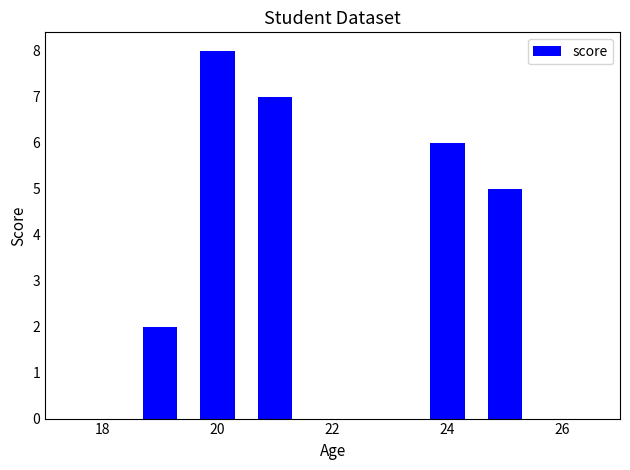

Count the number of values greater than 5.

3